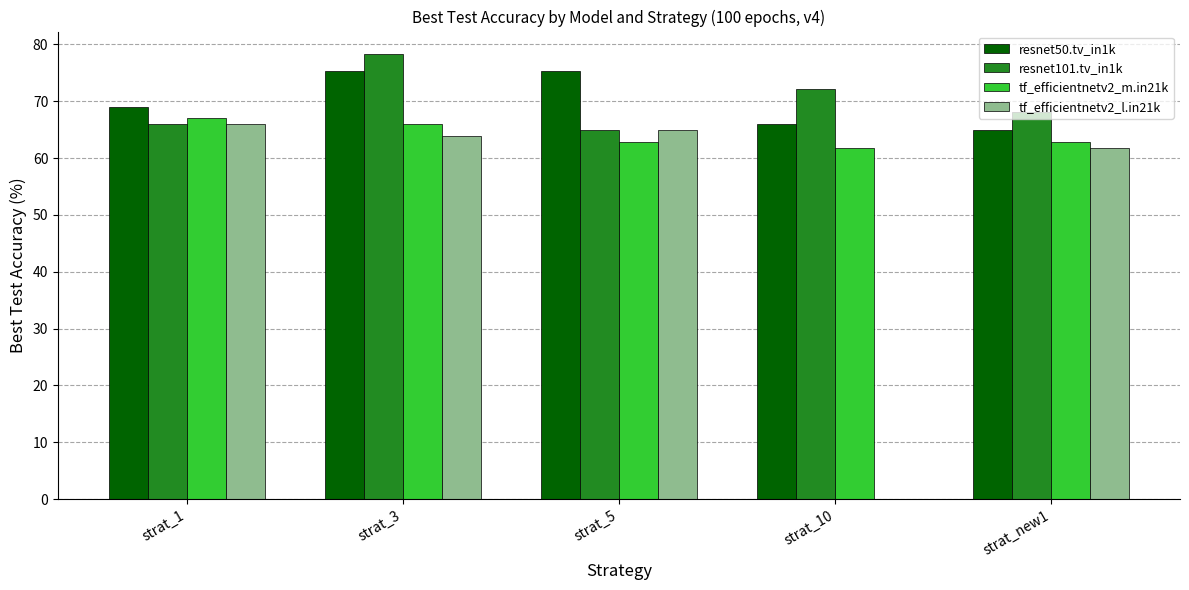

What are all the series names shown in the legend?

resnet50.tv_in1k, resnet101.tv_in1k, tf_efficientnetv2_m.in21k, tf_efficientnetv2_l.in21k